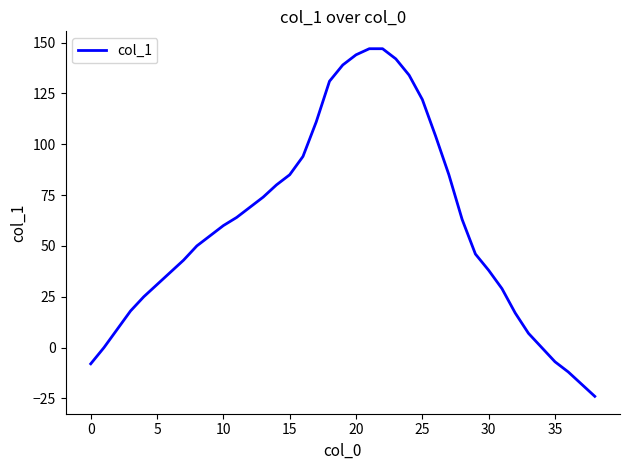

Is this an area chart (filled region under the line)?

No